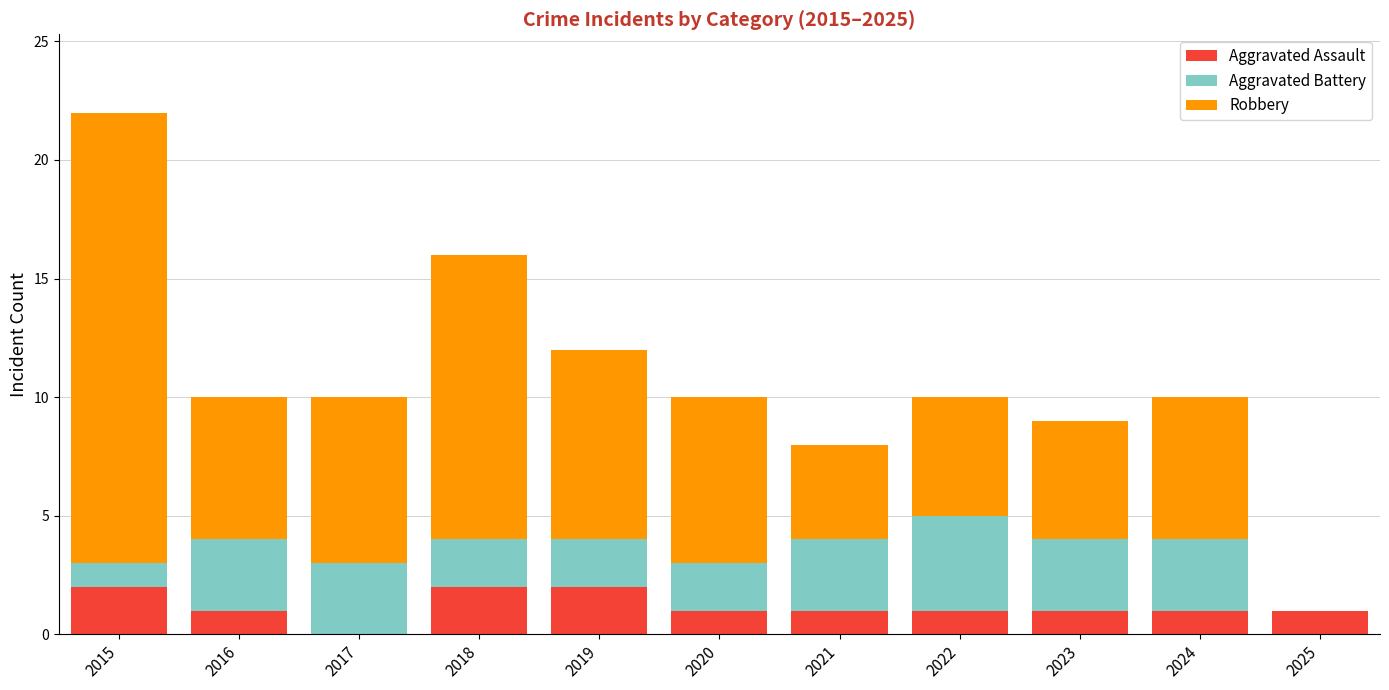

What are all the series names shown in the legend?

Aggravated Assault, Aggravated Battery, Robbery